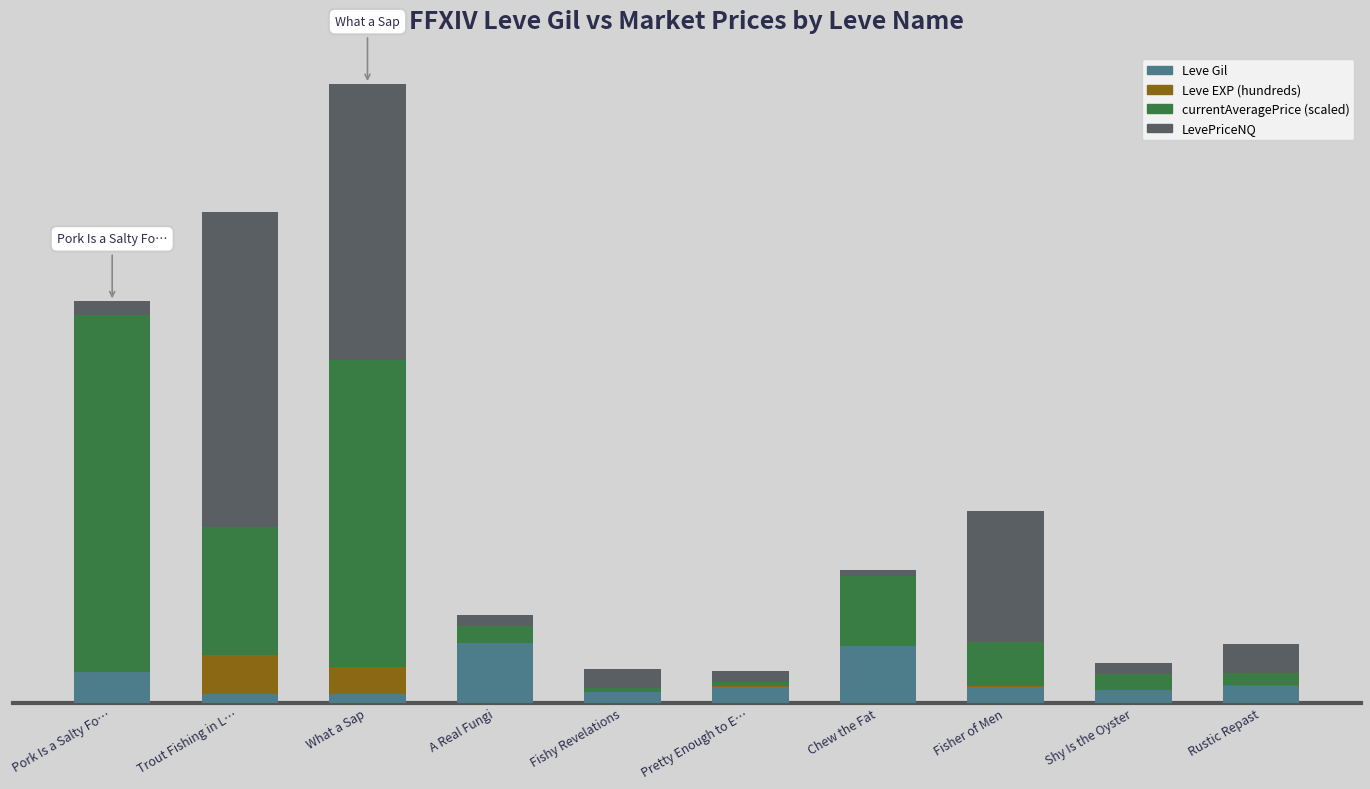

What is the difference between the maximum and minimum values in the Leve Gil series?

698